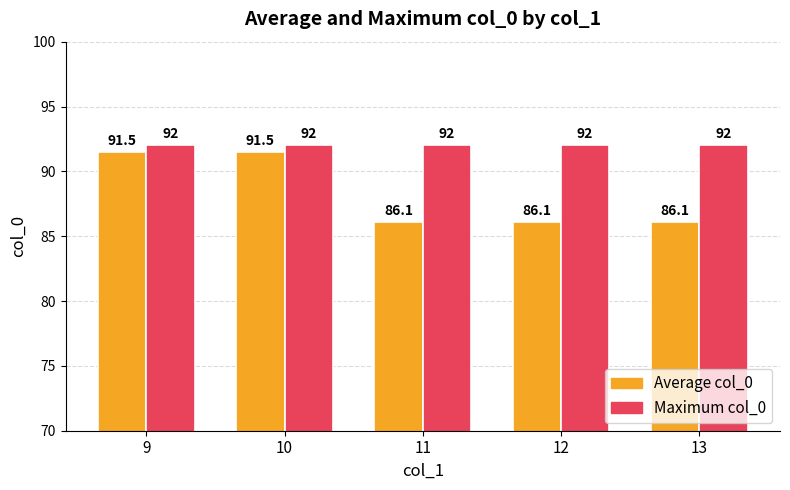

At how many categories does at least one series exceed 86?

5